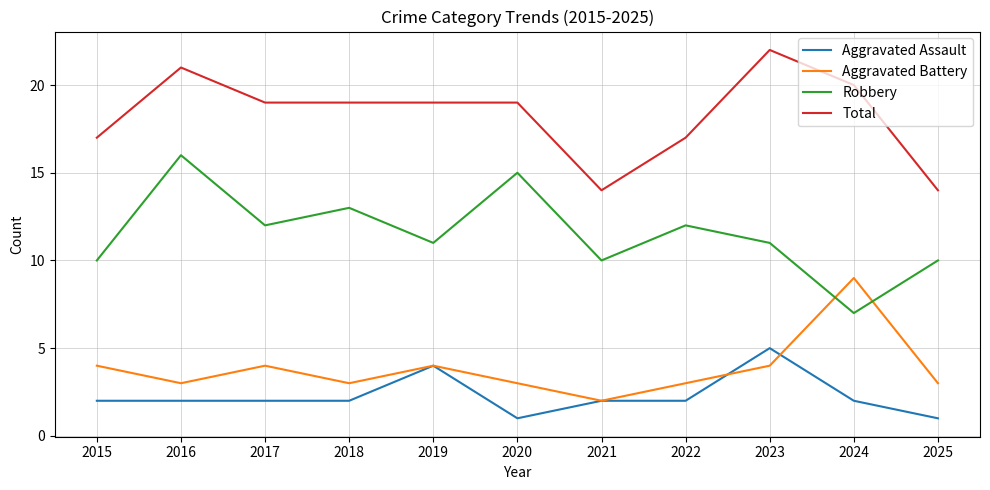

What is the difference between the highest and lowest values at 2020?

18